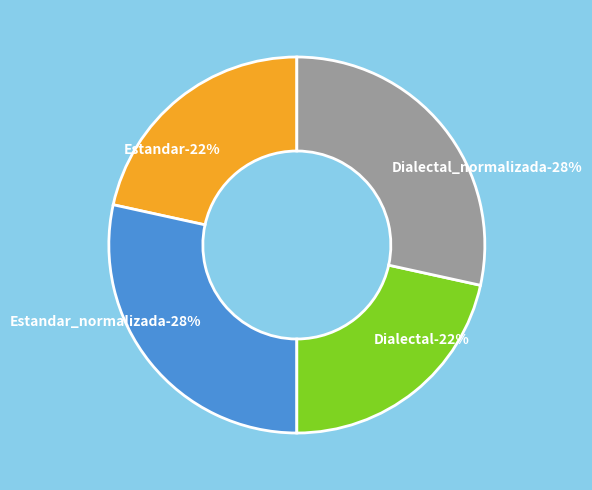

What portion of the pie excludes Dialectal?

78.4%